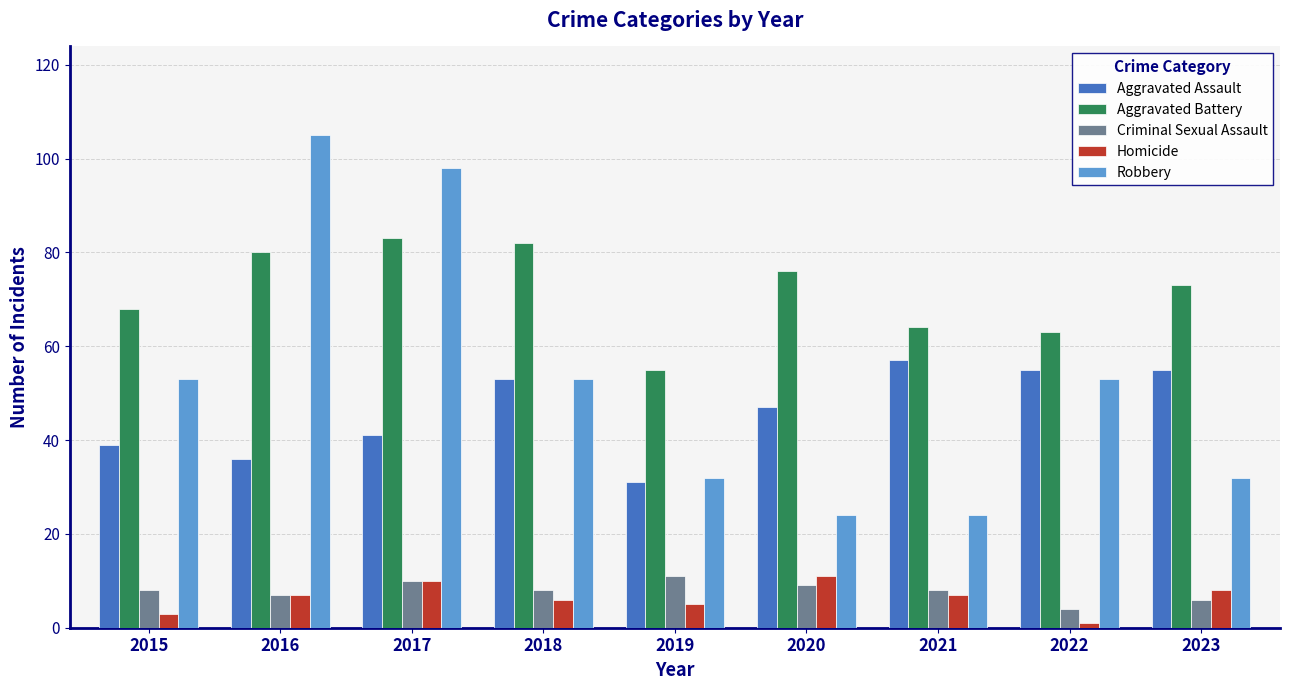

Reading left to right, extract all data points from this chart.

Aggravated Assault: 39	36	41	53	31	47	57	55	55
Aggravated Battery: 68	80	83	82	55	76	64	63	73
Criminal Sexual Assault: 8	7	10	8	11	9	8	4	6
Homicide: 3	7	10	6	5	11	7	1	8
Robbery: 53	105	98	53	32	24	24	53	32